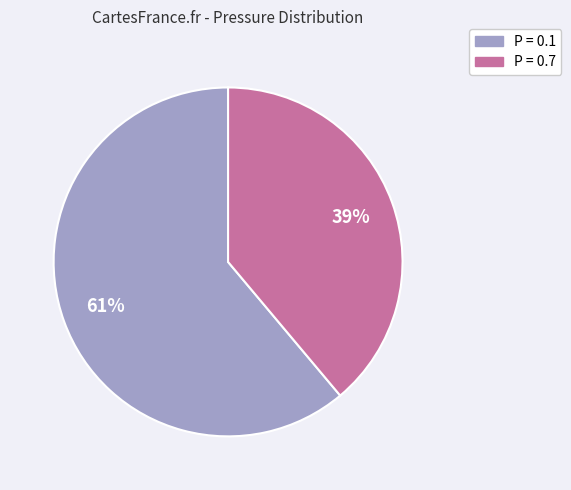

To the nearest percent, what is the average slice percentage?

50%